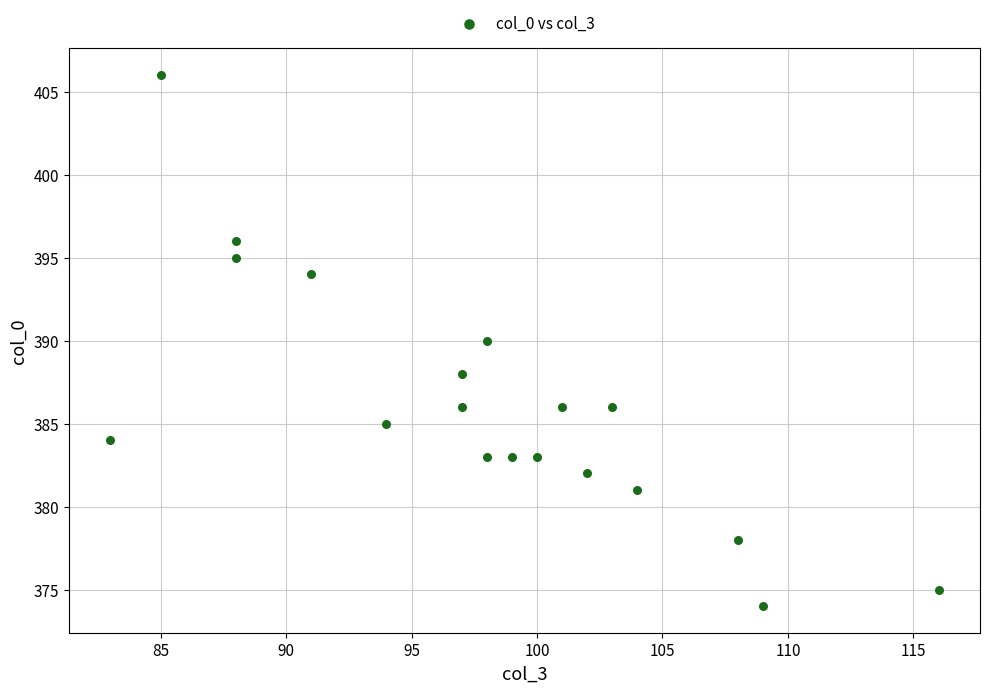

What is the range of Y values (max minus min)?

32